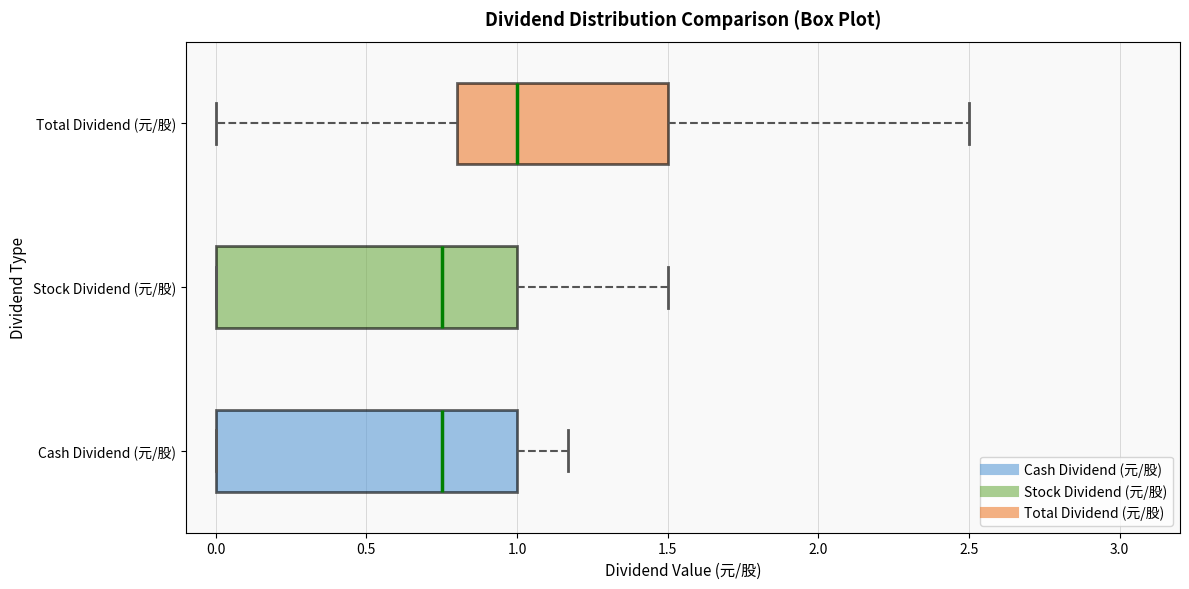

Reading bottom to top, transcribe this box plot: for each box, give where its median line is, the range the box spans, and where its two whiskers end, as read against the x-axis. The values are not printed on the chart, so give them approximately, as read against the axis.

Cash Dividend (元/股): median 0.75, box 0.00 to 1.00, whiskers 0.00 to 1.15
Stock Dividend (元/股): median 0.75, box 0.00 to 1.00, whiskers 0.00 to 1.50
Total Dividend (元/股): median 1.00, box 0.80 to 1.50, whiskers 0.00 to 2.50